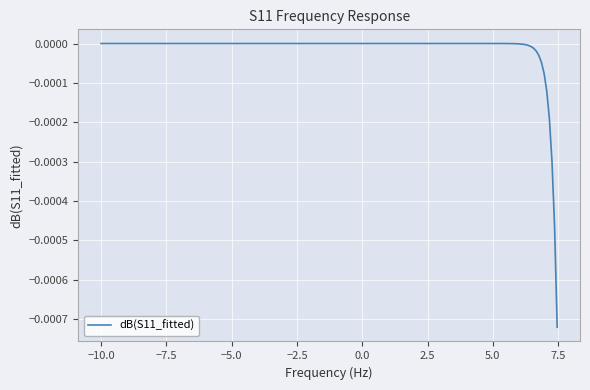

At which label is the value closest to 0?

−10.0